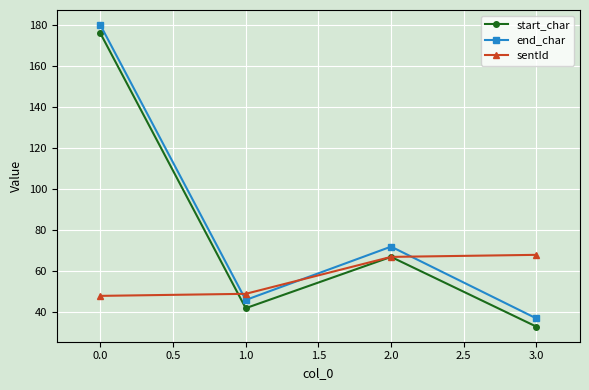

What is the smallest value displayed?

33